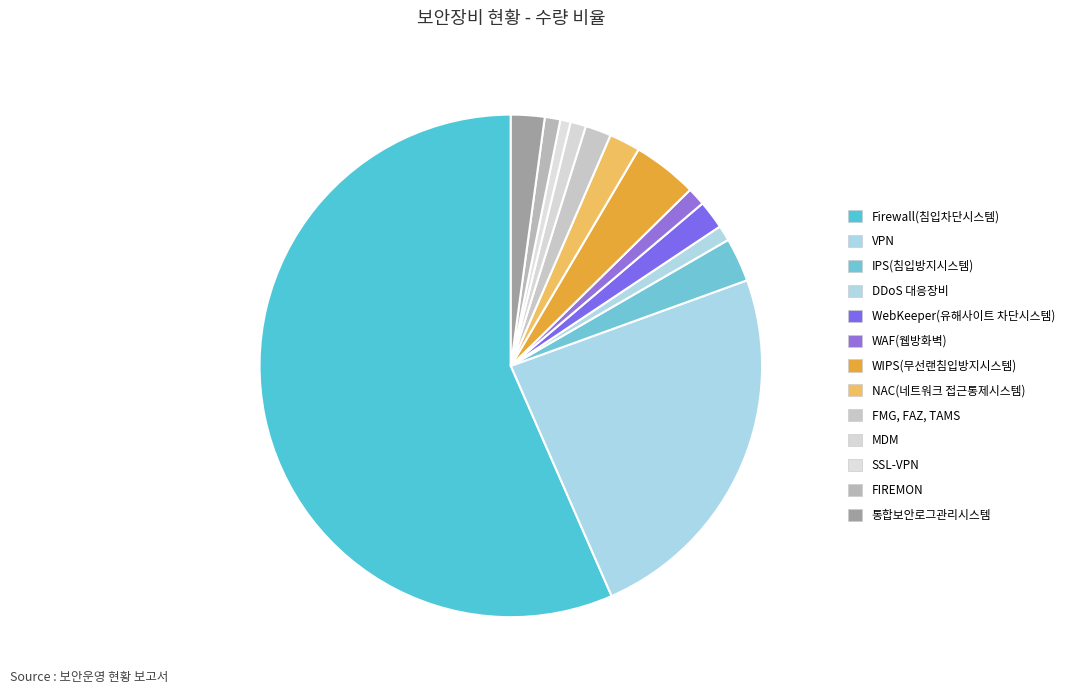

How many segments does this pie chart have?

13